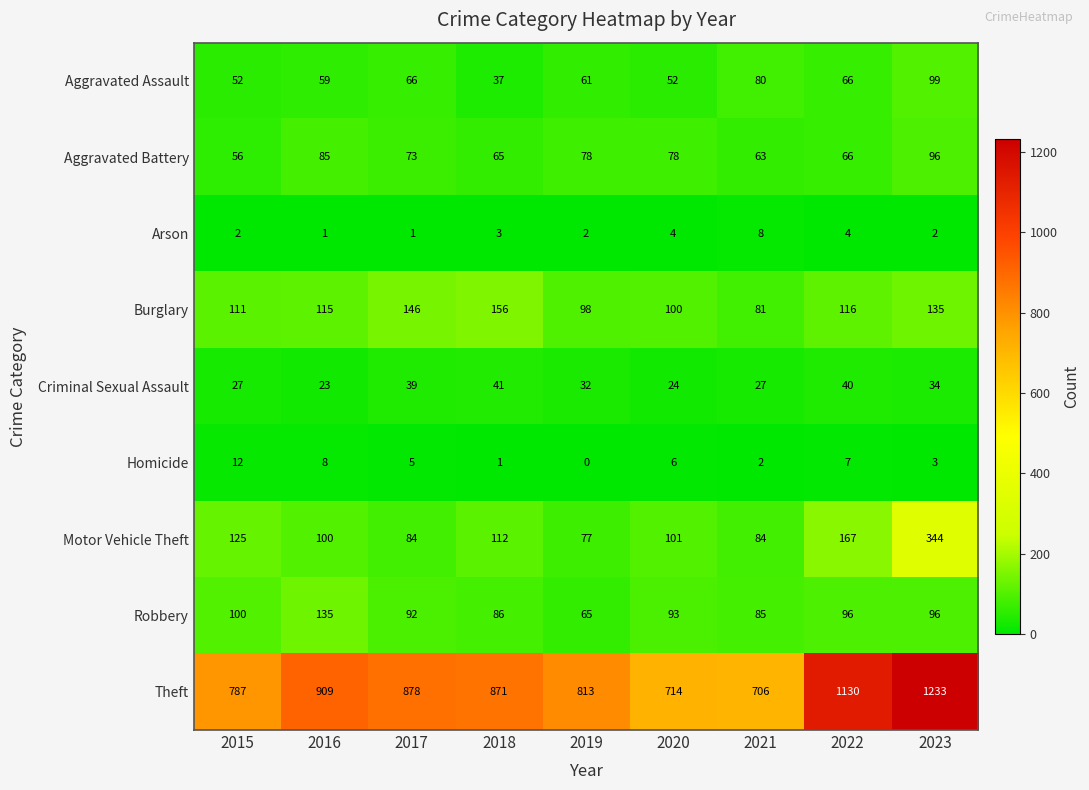

Which label corresponds to the smallest value in the chart?

2019